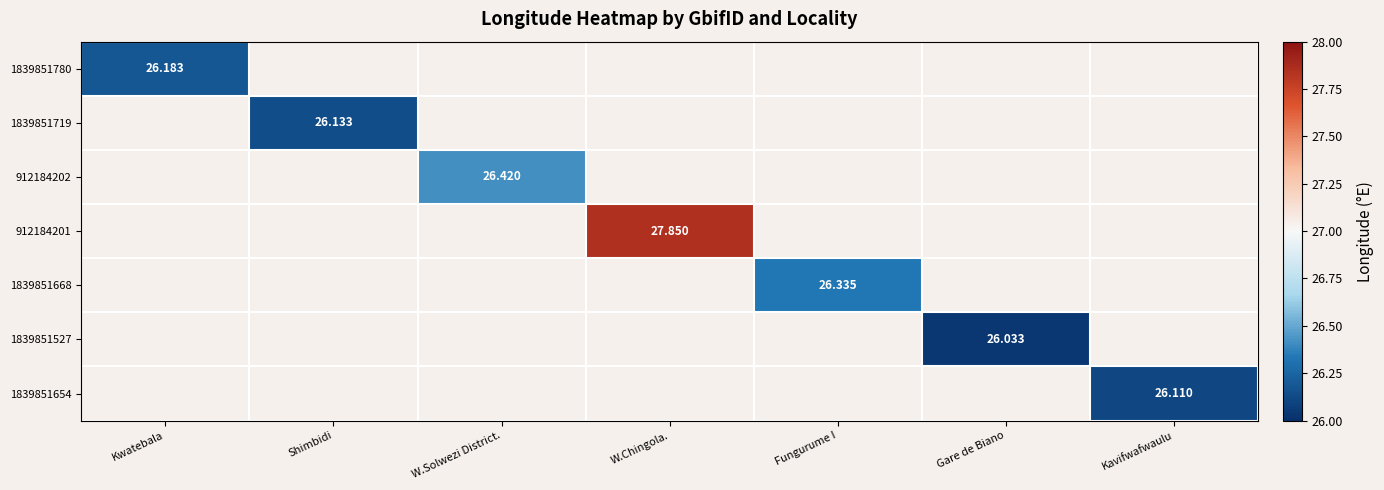

Rank the series by their maximum value, from lowest to highest.

1839851527, 1839851654, 1839851719, 1839851780, 1839851668, 912184202, 912184201